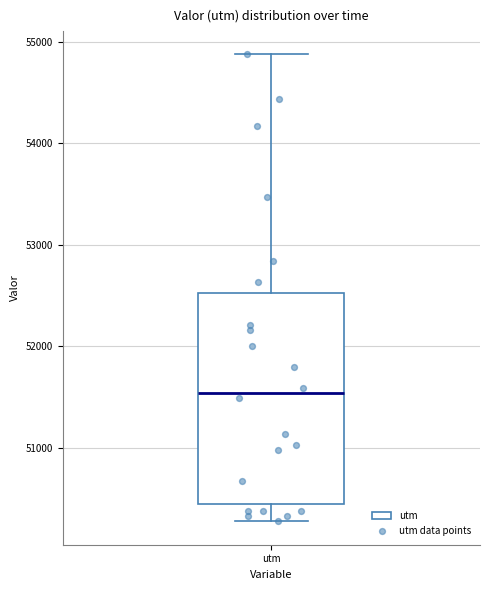

Where does the lower whisker of the box for utm end on the y-axis? The values are not printed on the chart, so give them approximately, as read against the axis.

50300